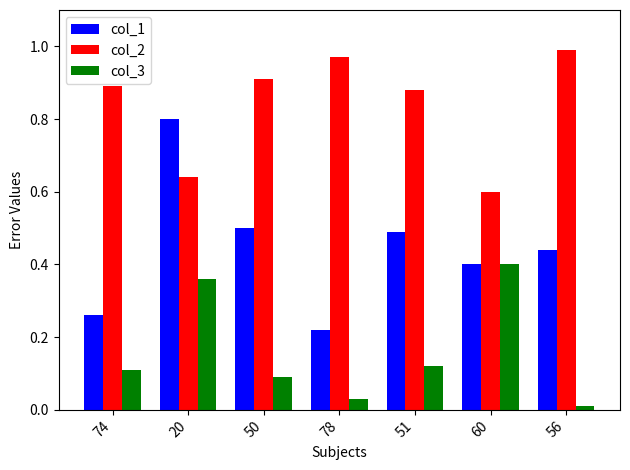

How many distinct data groups are displayed?

3